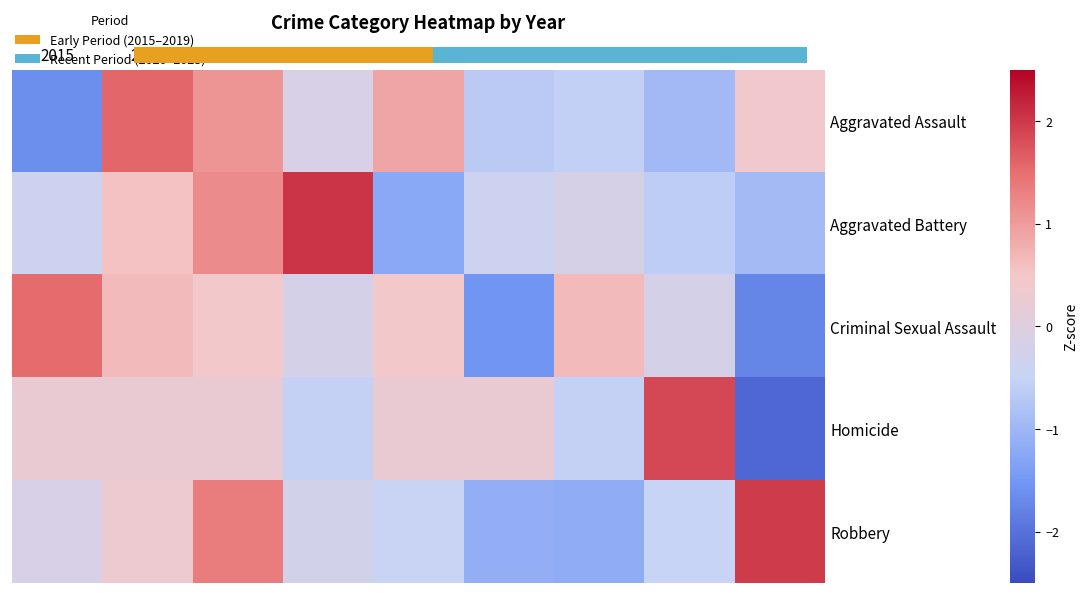

Is the value of Aggravated Battery at 2020 greater than the value of Aggravated Assault at 2016?

No